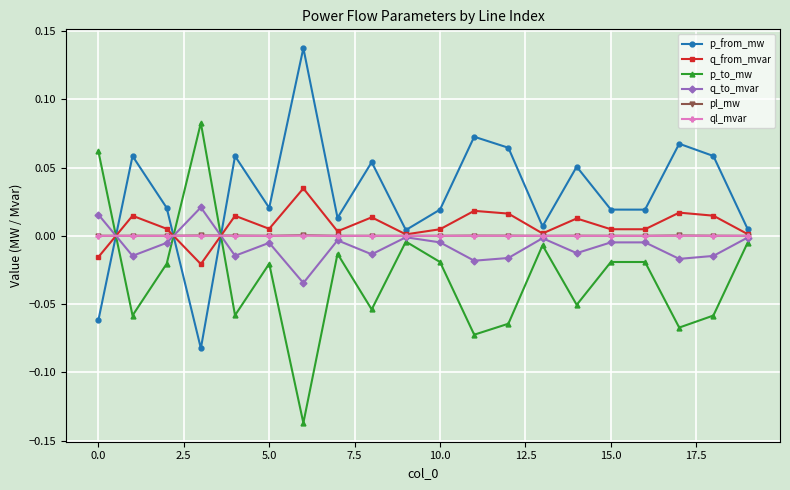

Which series has the largest total across all categories?

p_from_mw